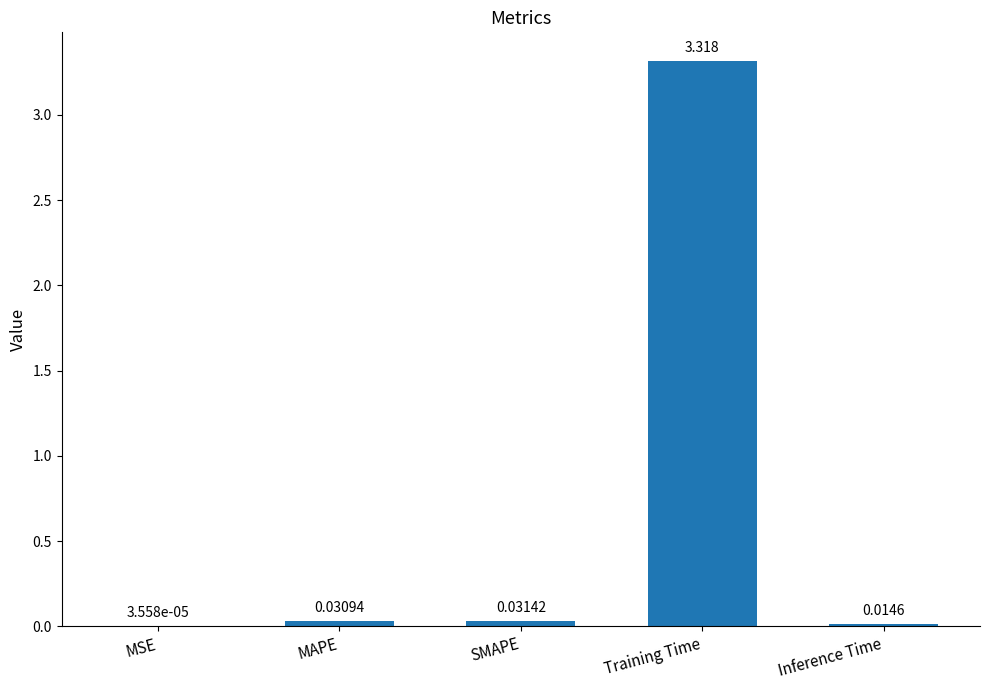

Which label corresponds to the largest value in the chart?

Training Time